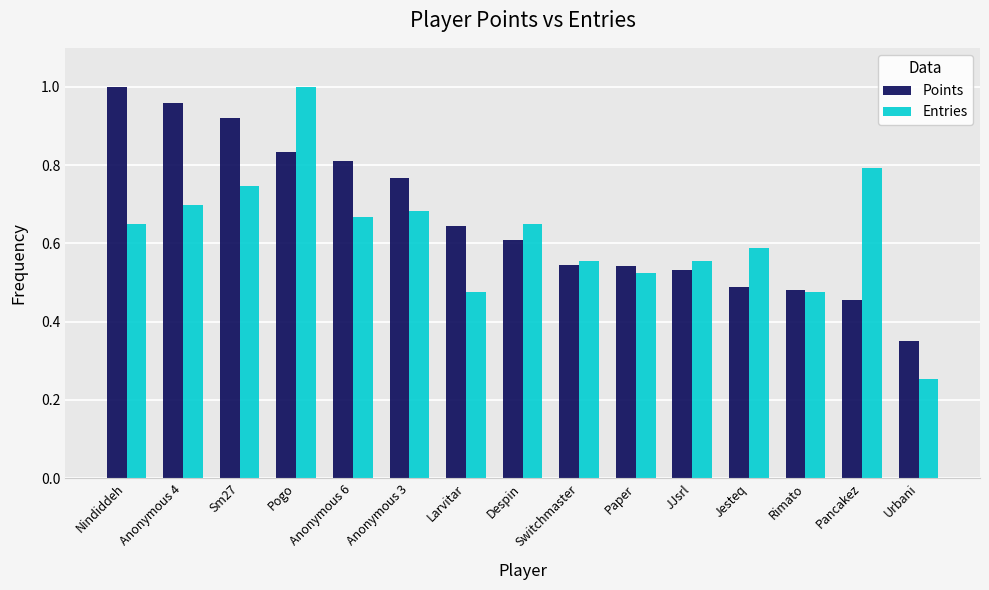

Is it true that Entries equals 0.7 at Rimato?

False